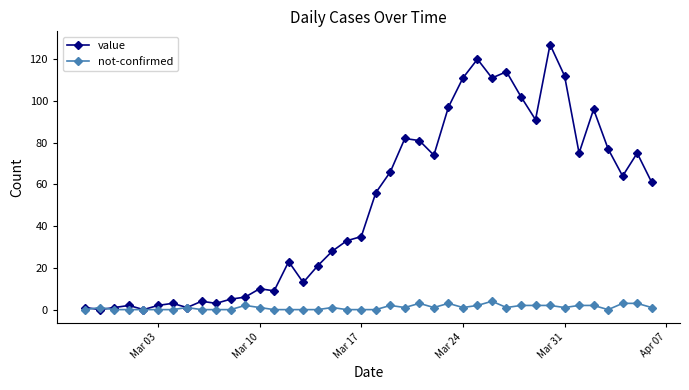

Reading right to left, what are all the values shown in this chart?

value: 61	75	64	77	96	75	112	127	91	102	114	111	120	111	97	74	81	82	66	56	35	33	28	21	13	23	9	10	6	5	3	4	1	3	2	0	2	1	0	1
not-confirmed: 1	3	3	0	2	2	1	2	2	2	1	4	2	1	3	1	3	1	2	0	0	0	1	0	0	0	0	1	2	0	0	0	1	0	0	0	0	0	1	0